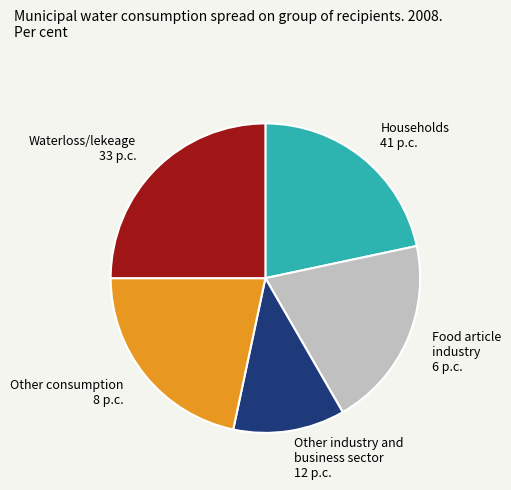

Do Households 41 p.c. and Other consumption 8 p.c. together represent more than half of the pie?

No